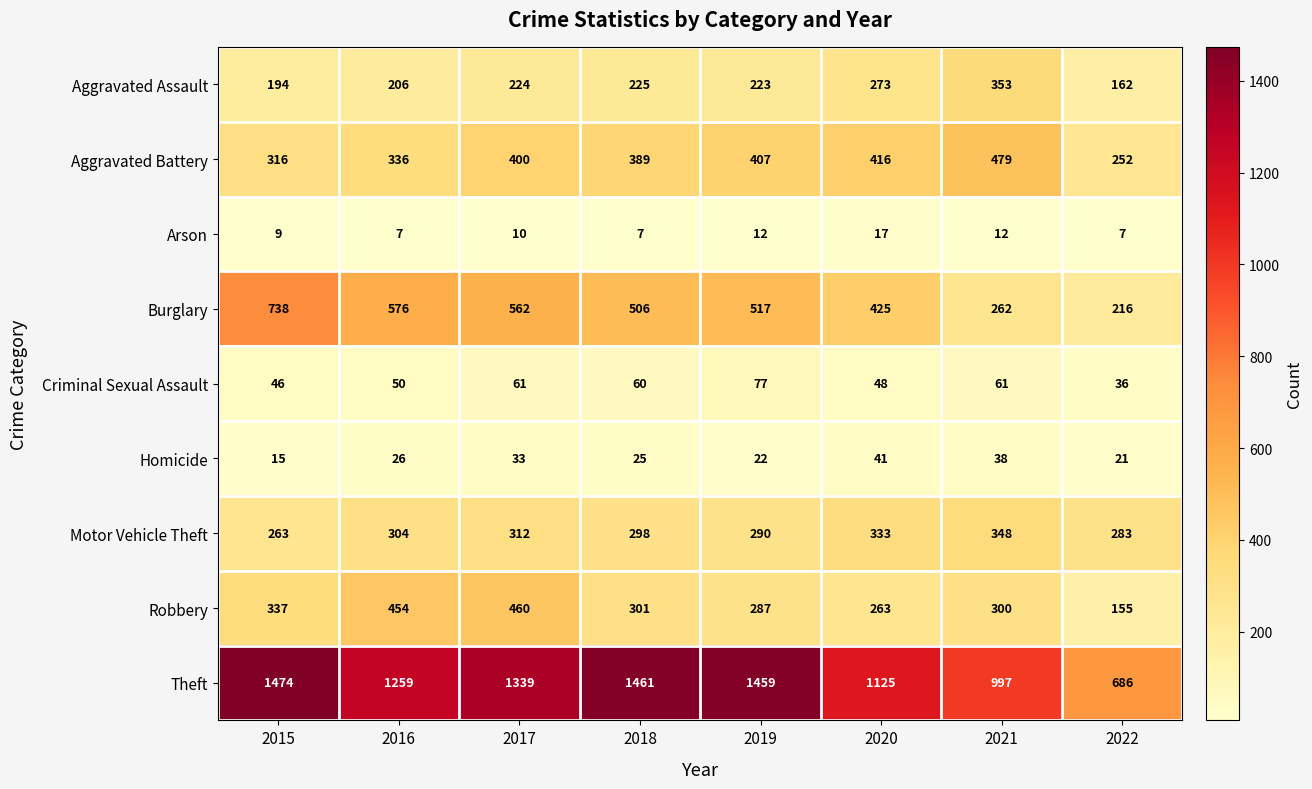

True or false: Theft has a value of 2129 at 2018.

False